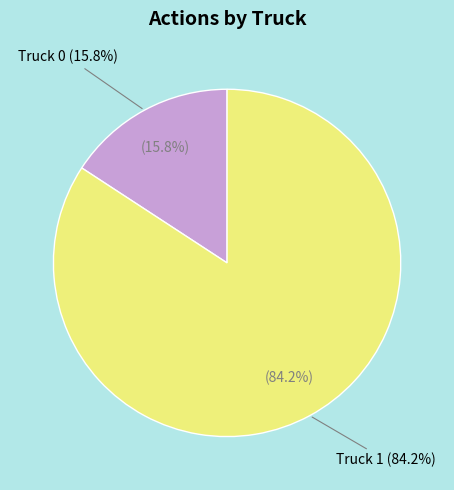

To the nearest percent, what is the average slice percentage?

50%